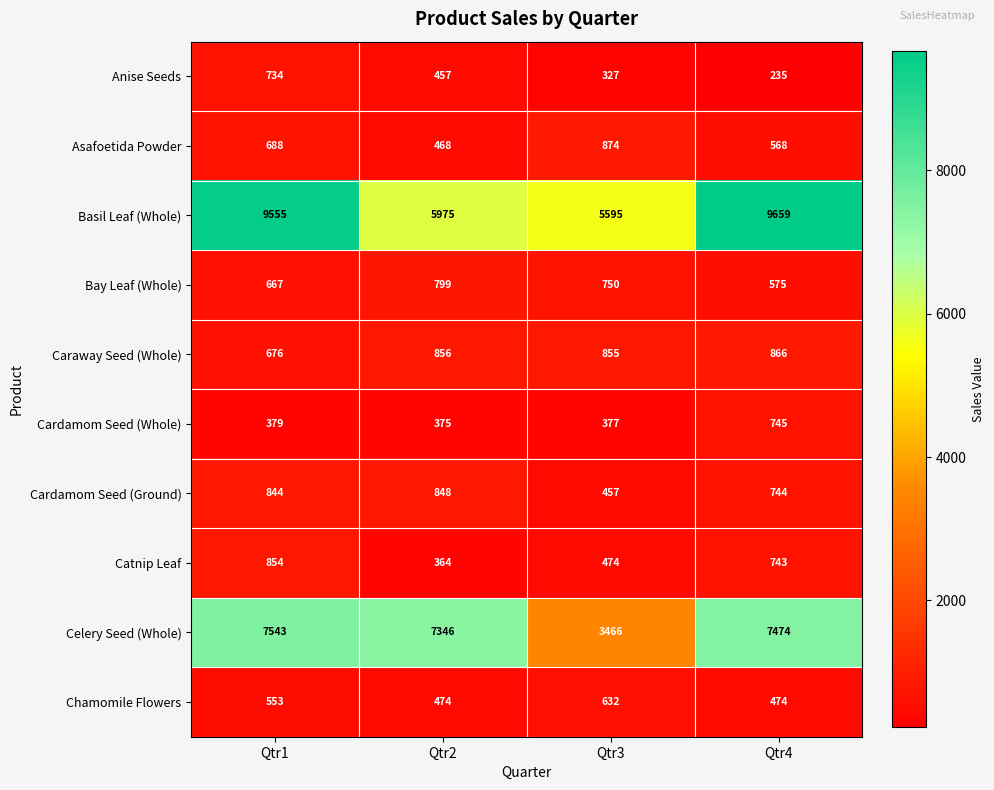

What is the sum of all Cardamom Seed (Whole) values?

1876